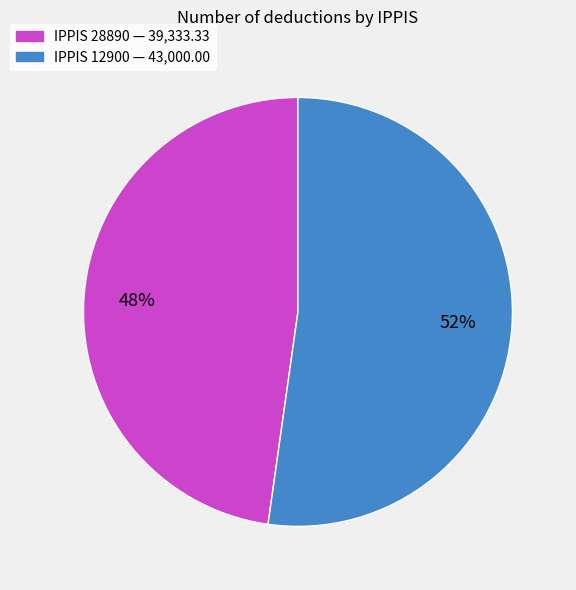

To the nearest percent, what is the difference between the largest and smallest slice percentages?

4%